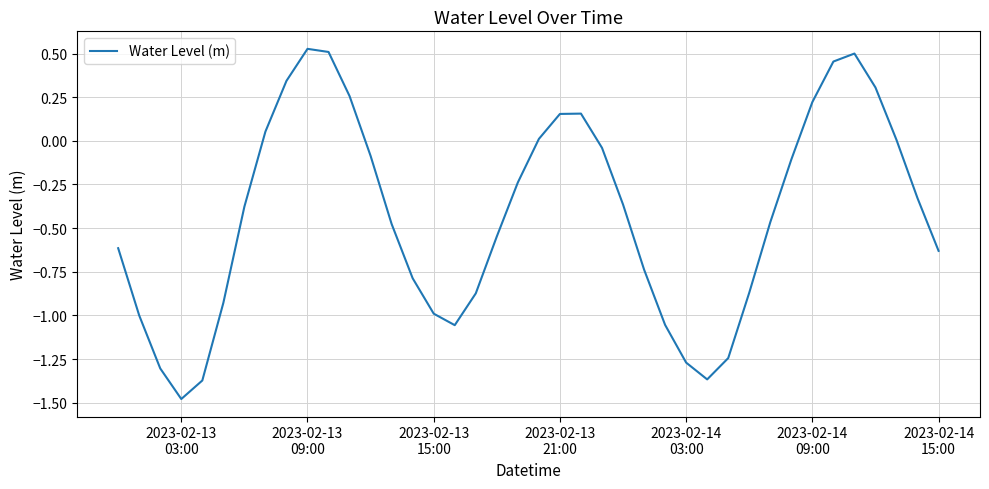

What is the difference between the maximum and minimum values?

2.0